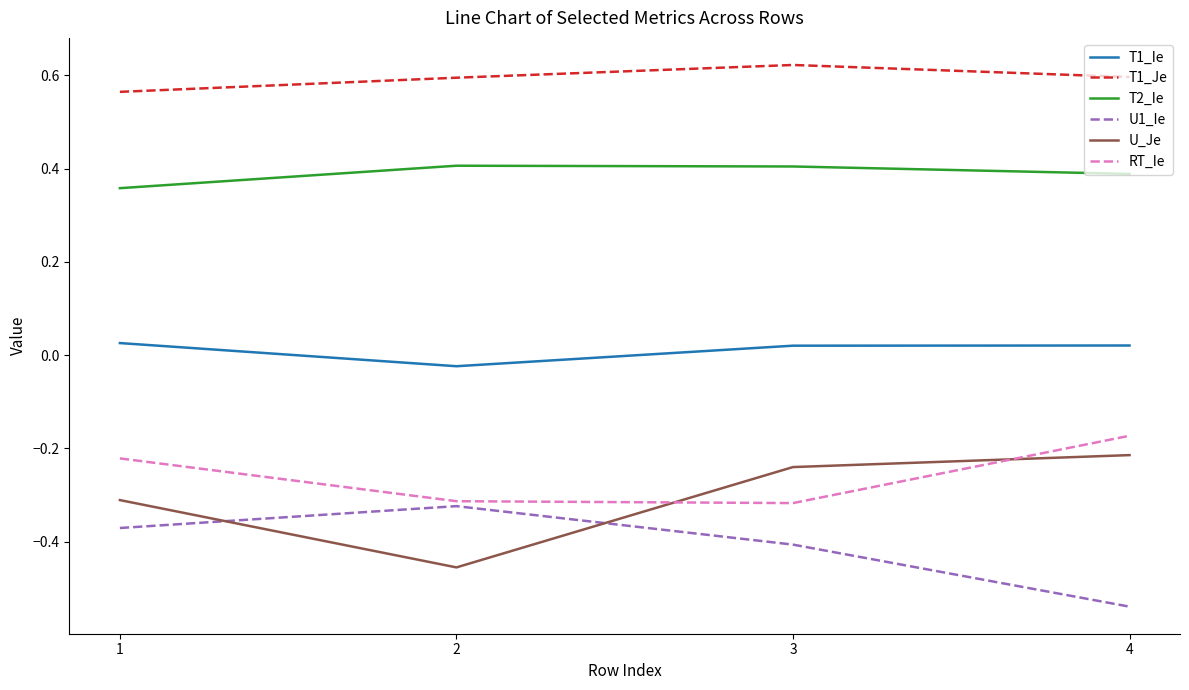

Is the value of RT_Ie at 2 greater than the value of T1_Ie at 2?

No